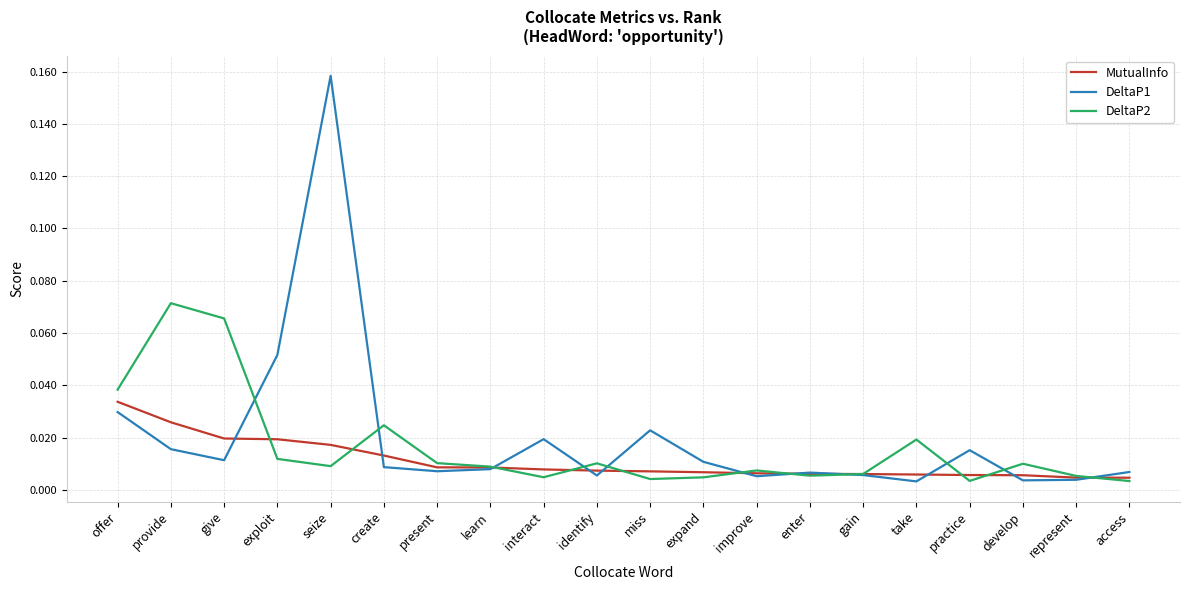

At which label does DeltaP1 reach its peak?

seize